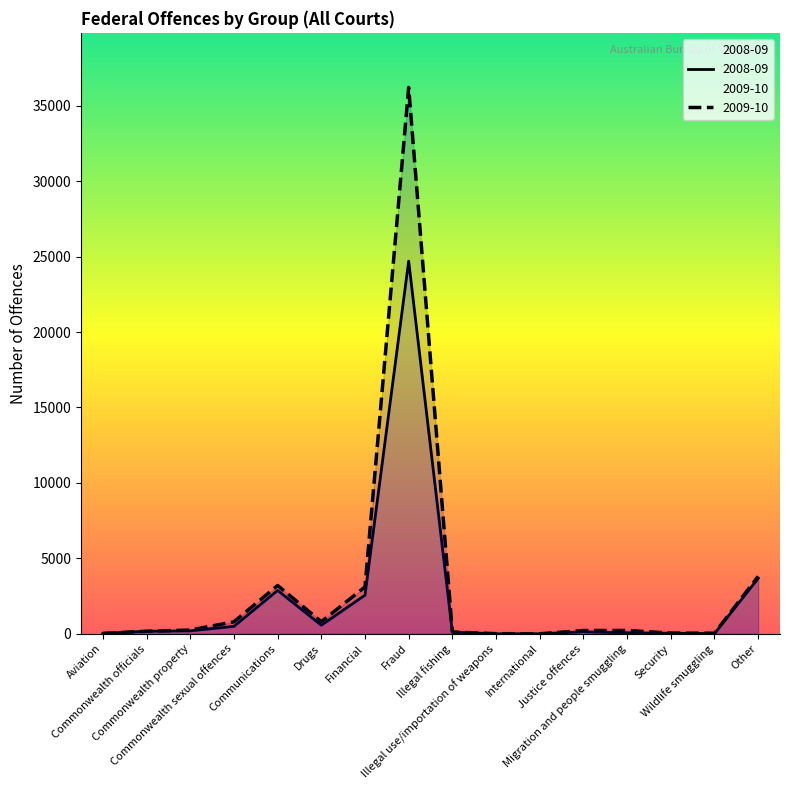

What are all the series names shown in the legend?

2008-09, 2009-10